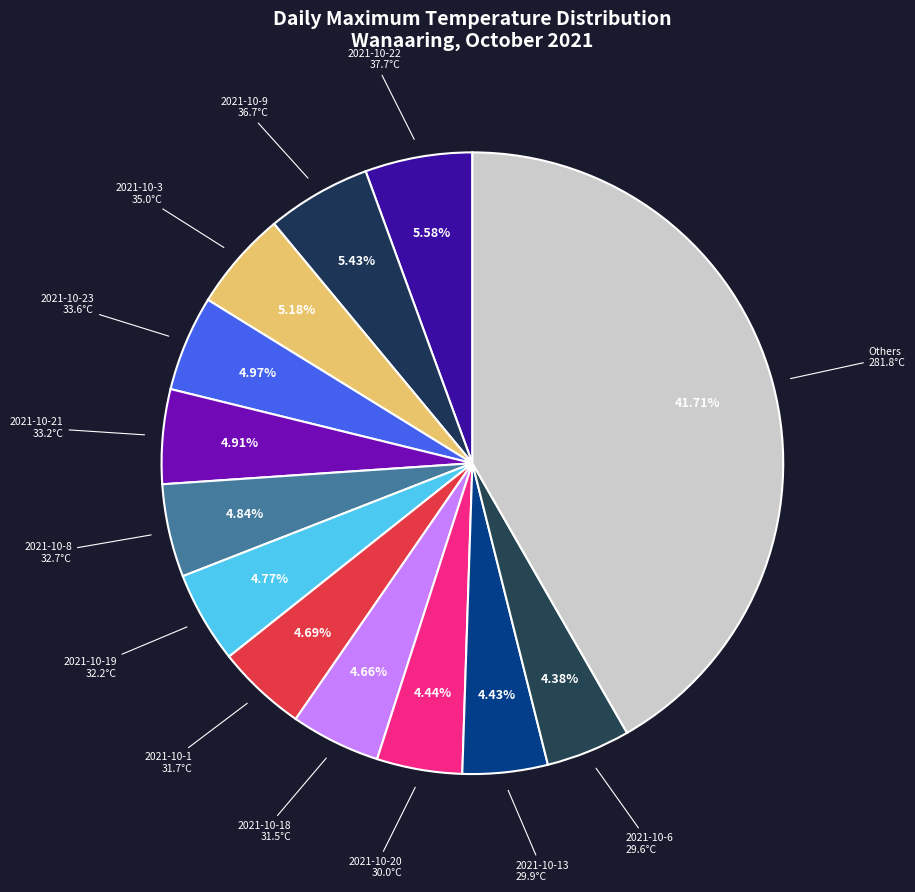

What is the largest slice in the pie chart?

2021-10-22